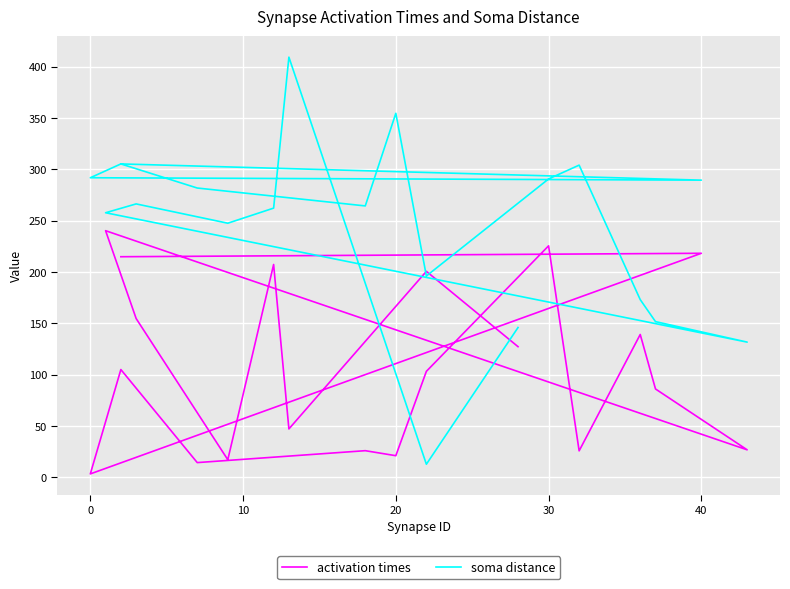

What is the difference between the second highest and minimum values in the soma distance series?

341.8